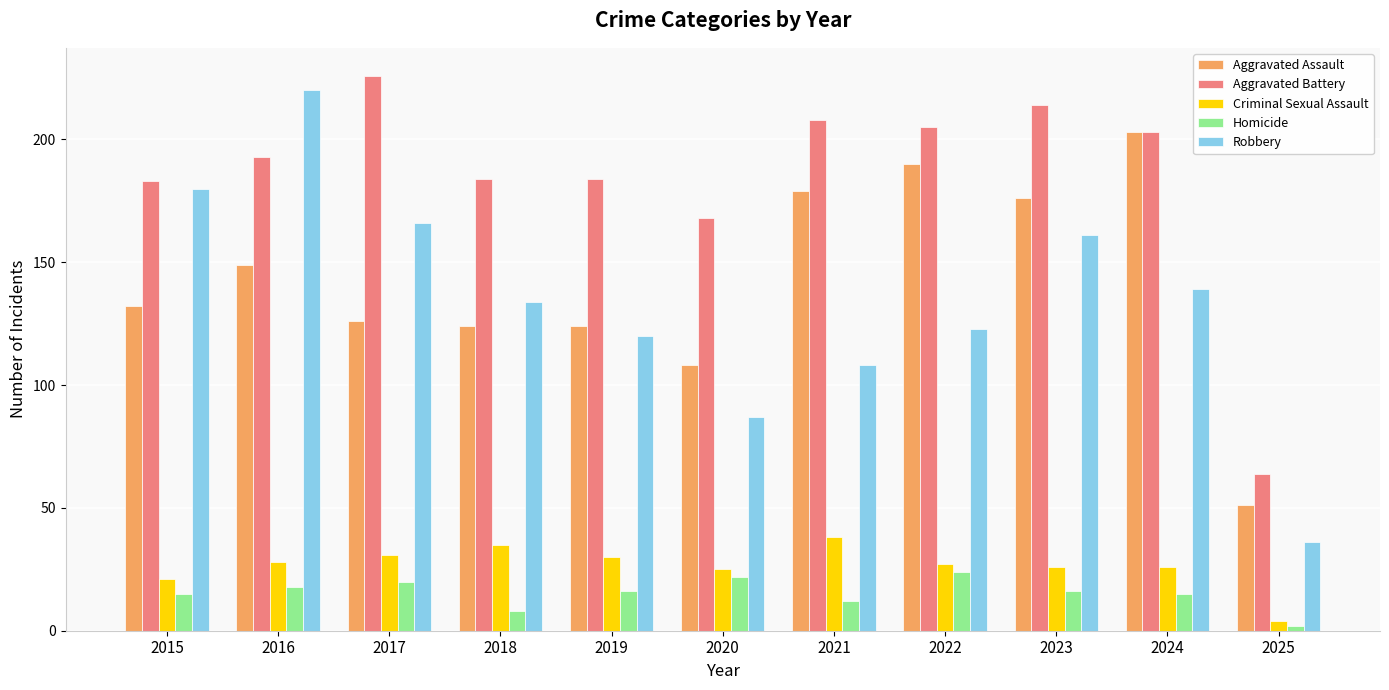

Rank the series by their maximum value, from highest to lowest.

Aggravated Battery, Robbery, Aggravated Assault, Criminal Sexual Assault, Homicide